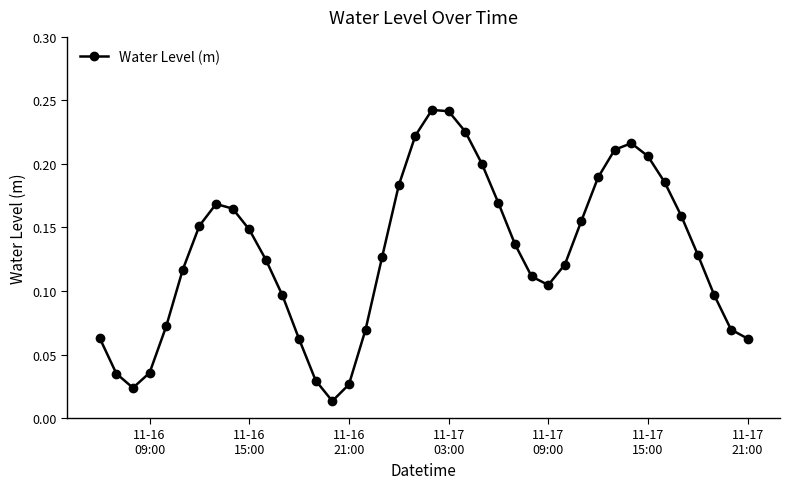

How many lines are shown in the chart?

1